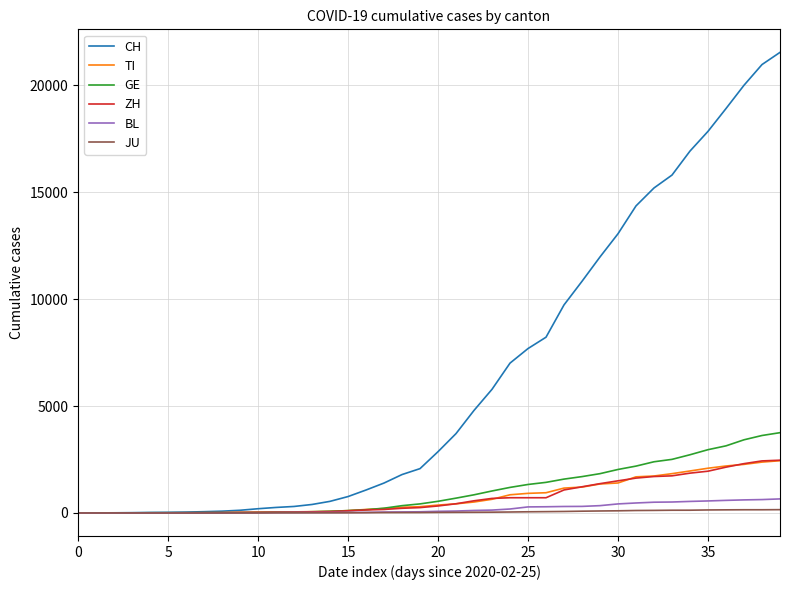

Which series has the largest total across all categories?

CH